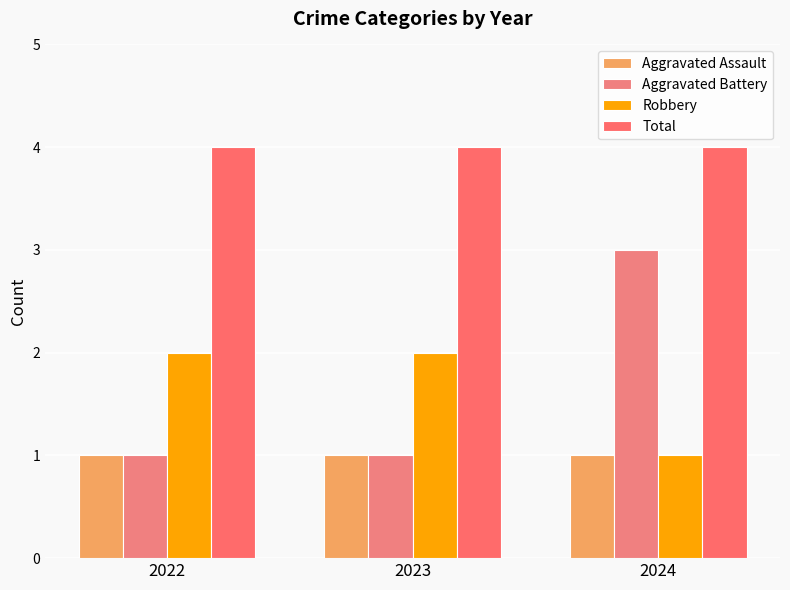

How many bars are there in each group?

4